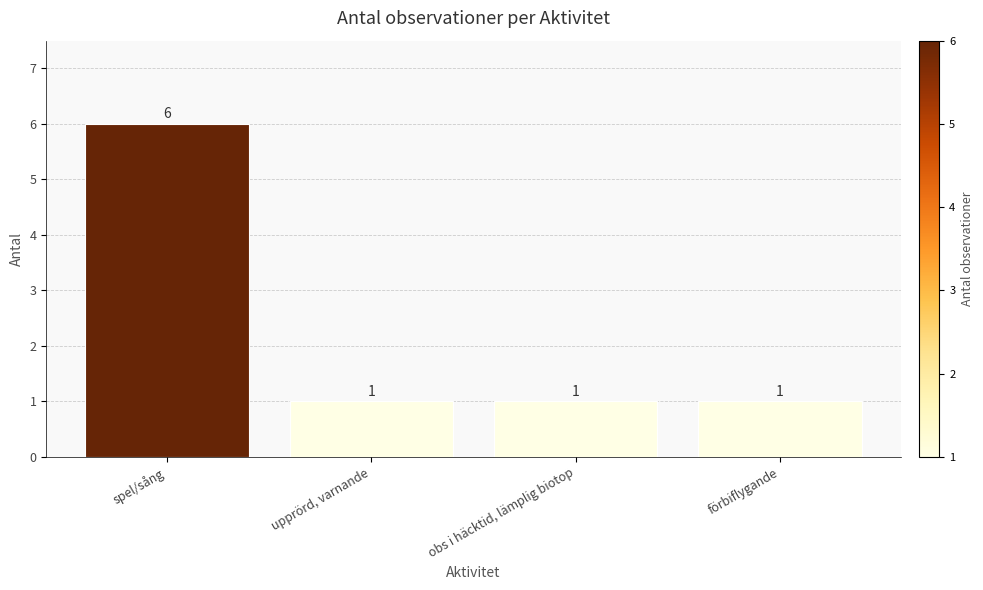

Count the number of values greater than 1.

1